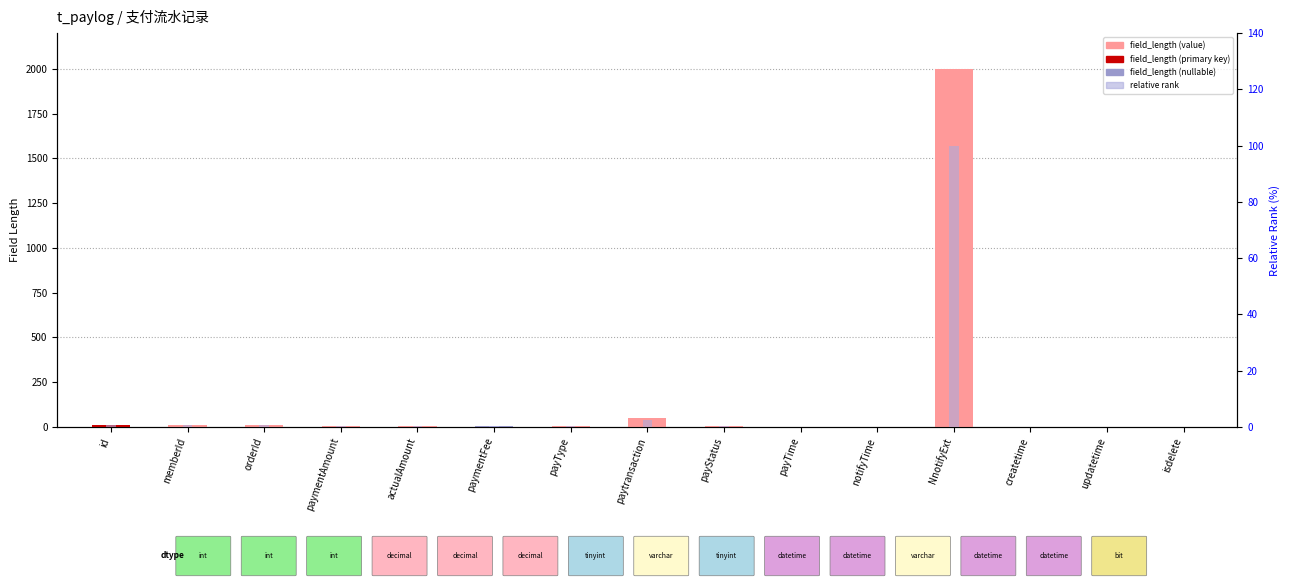

Is the value of relative rank at NnotifyExt greater than the value of field_length at payTime?

Yes